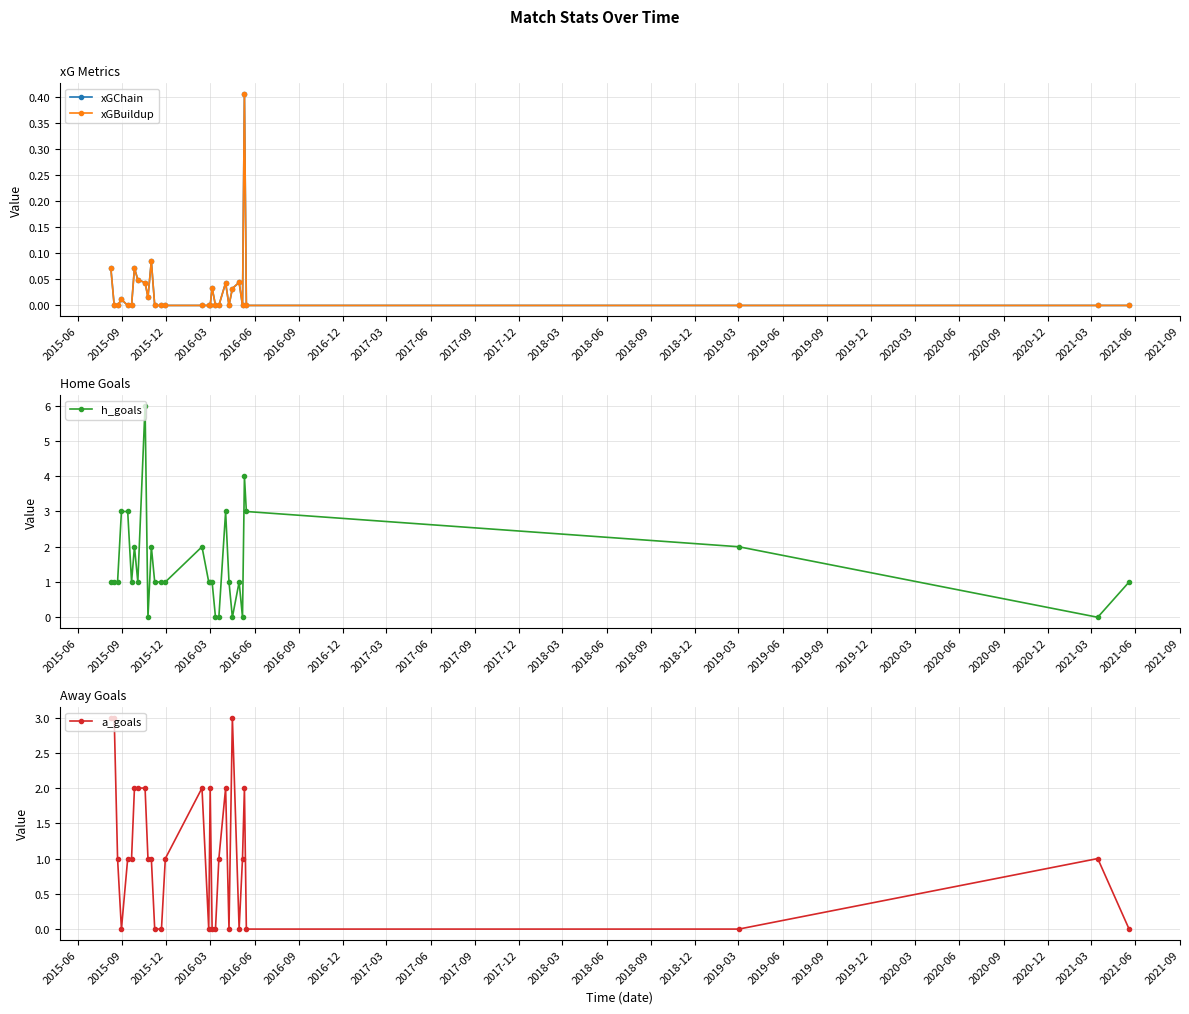

At how many categories does at least one series exceed 1?

15